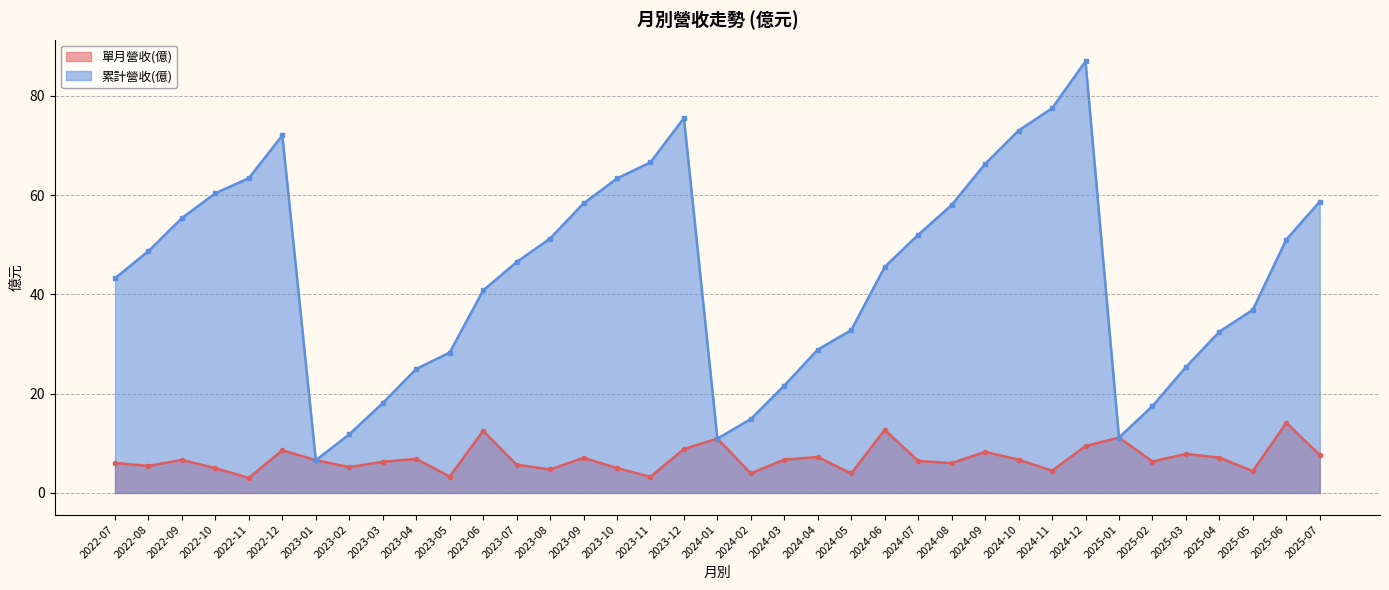

What is the sum of all 單月營收(億) values?

255.9